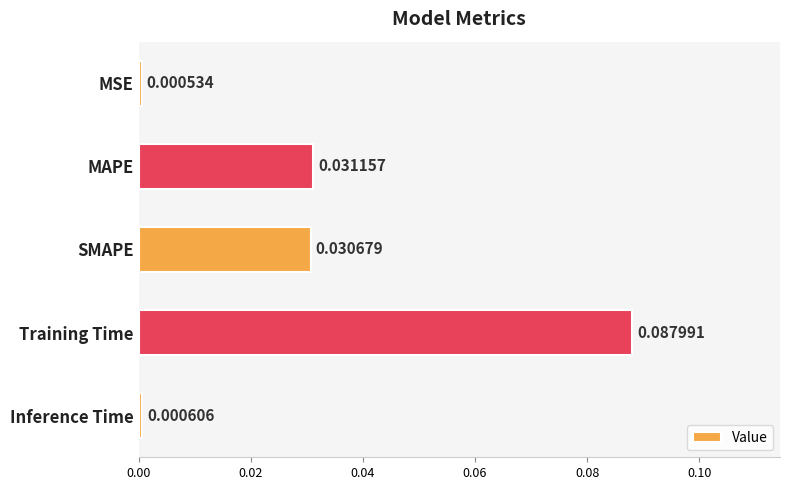

Which label corresponds to the largest value in the chart?

Training Time